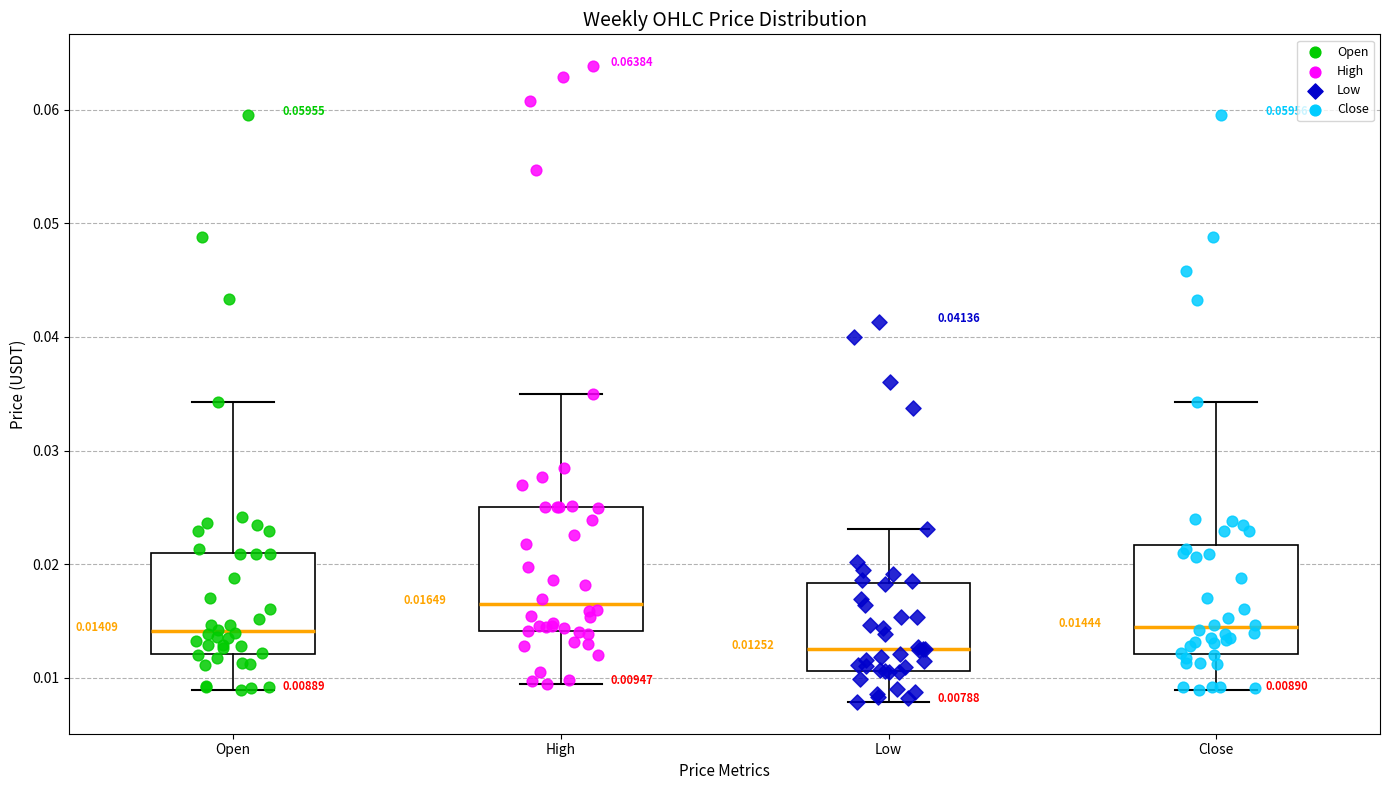

Which box's median line is the lowest?

Low